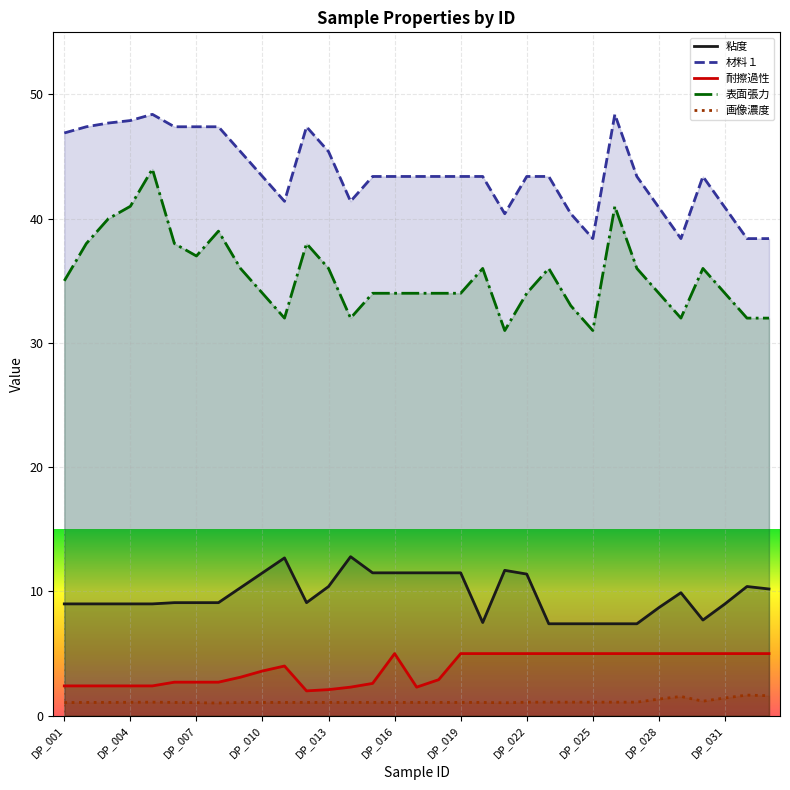

True or false: 粘度 and 材料１ intersect in this chart.

False